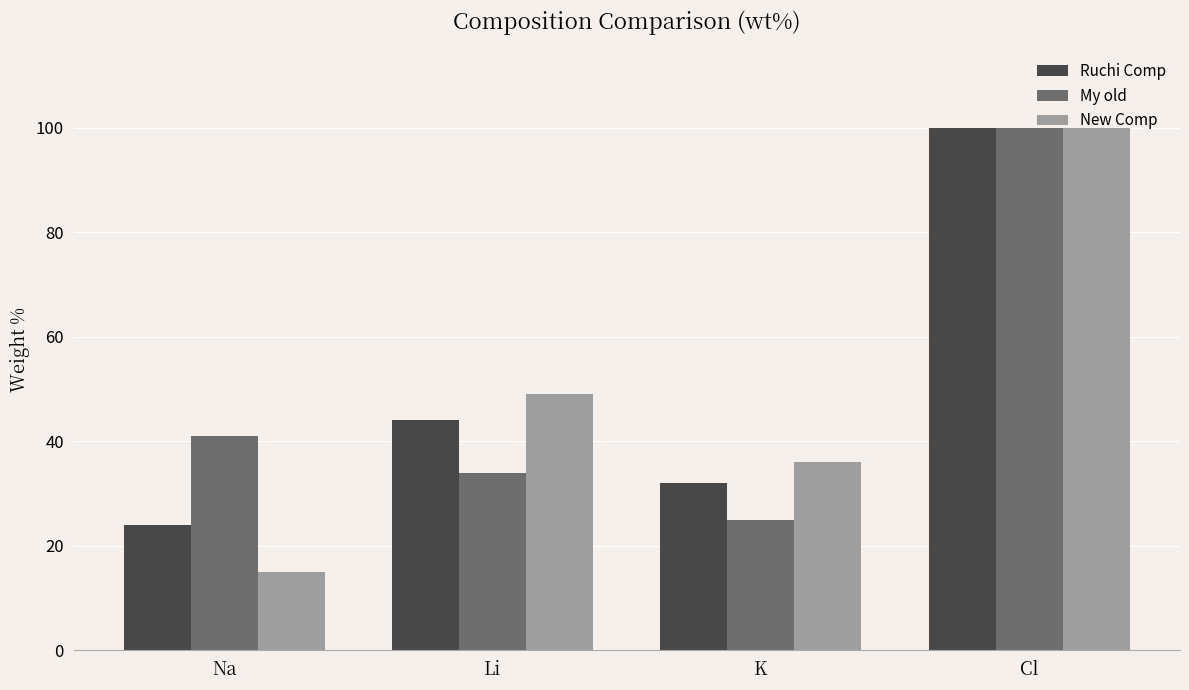

What is the sum of the New Comp values at Li and Cl?

149